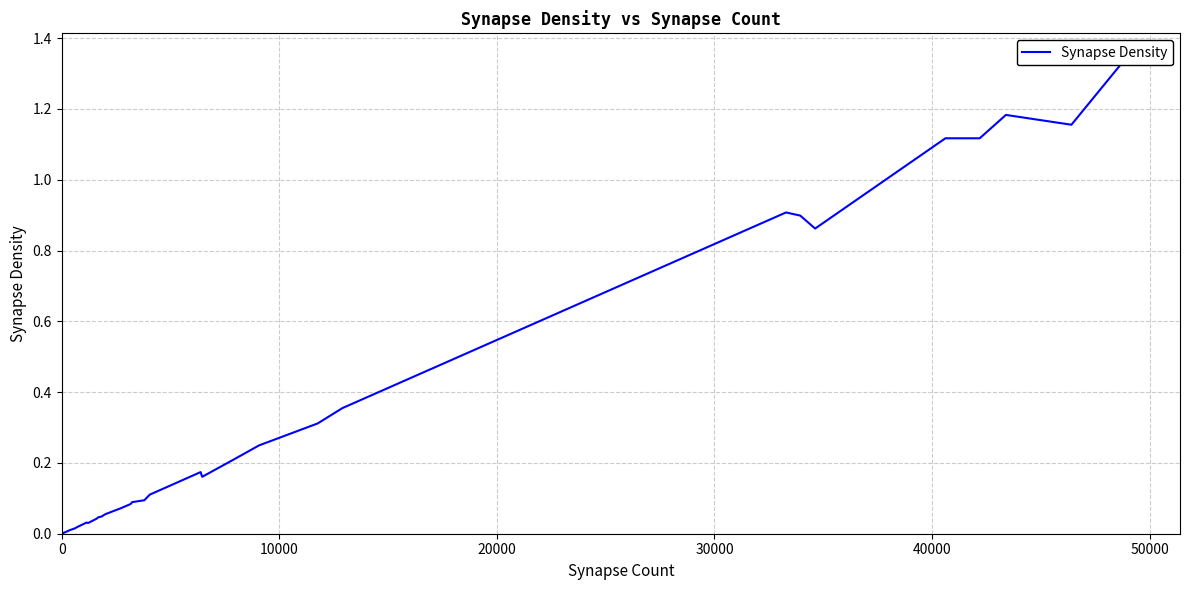

Count the number of categories in the chart.

40